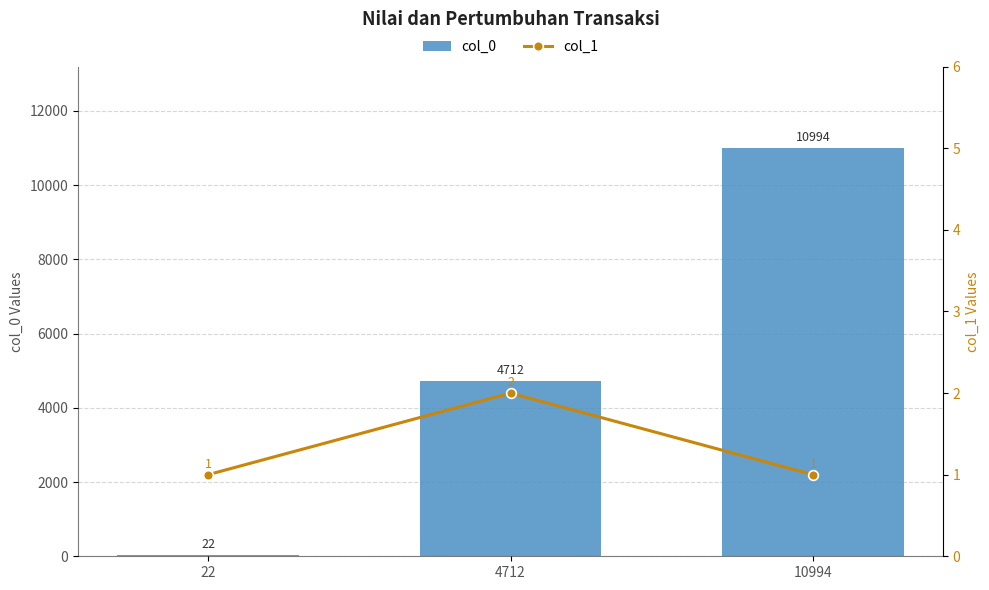

Is the value of col_0 at 22 greater than the value of col_1 at 4712?

Yes